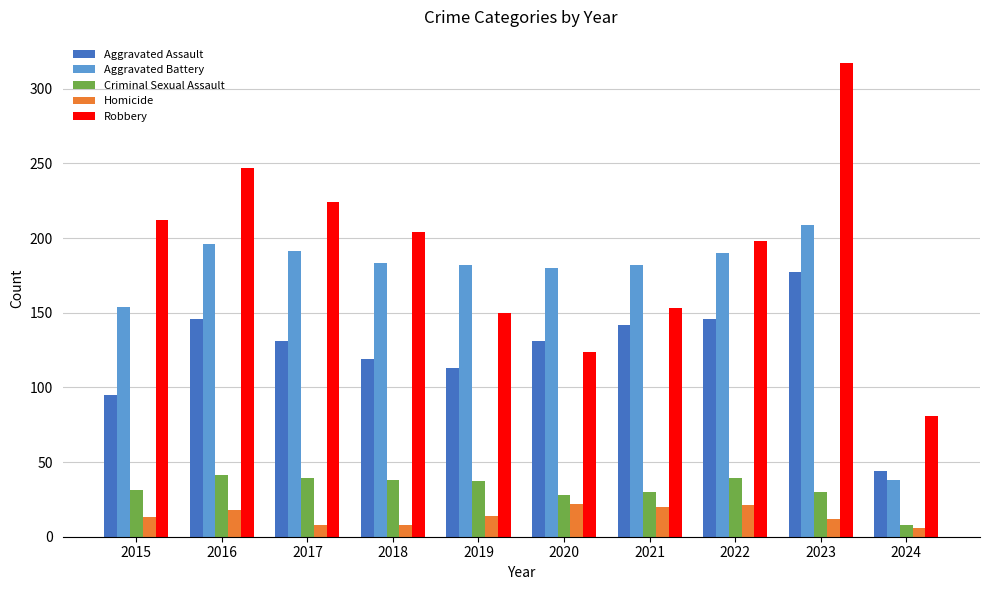

What are all the series names shown in the legend?

Aggravated Assault, Aggravated Battery, Criminal Sexual Assault, Homicide, Robbery